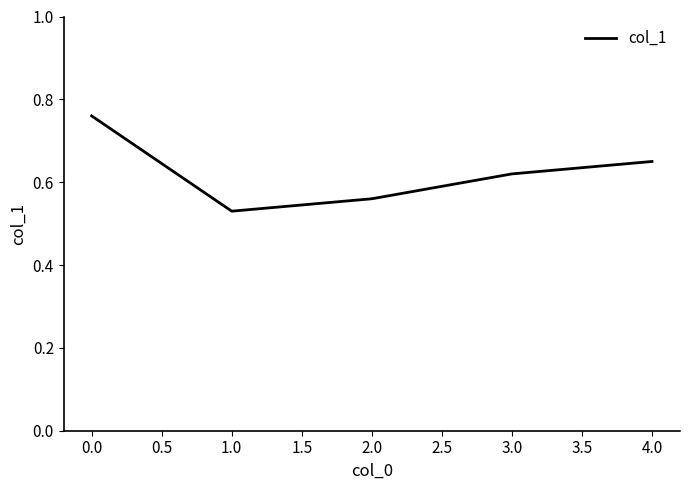

What is the sum of all values?

3.1